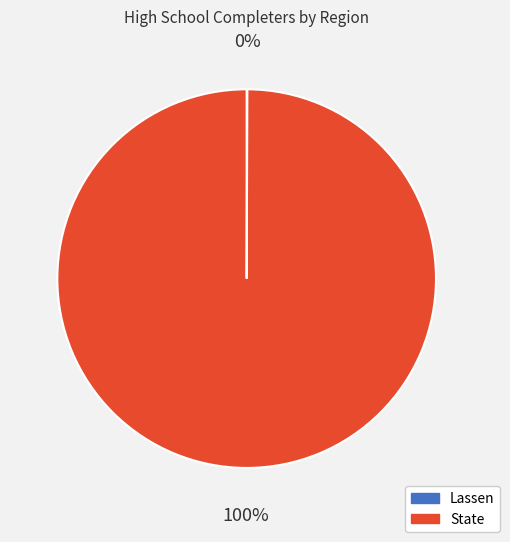

What percentage is the State slice, to the nearest percent?

100%